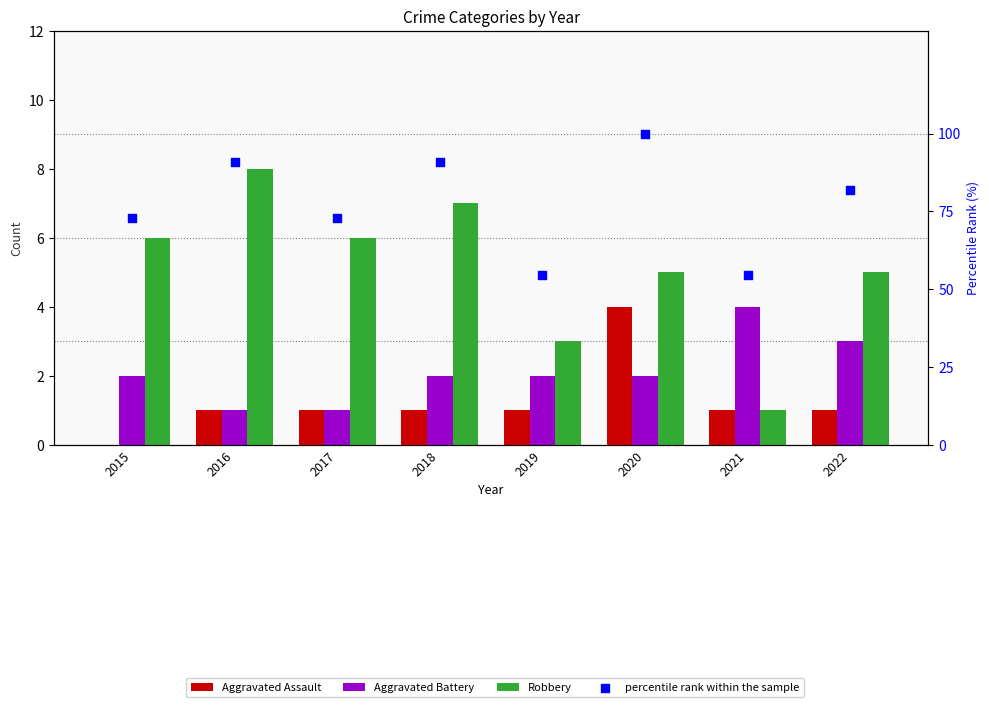

At how many categories does at least one series exceed 52?

8